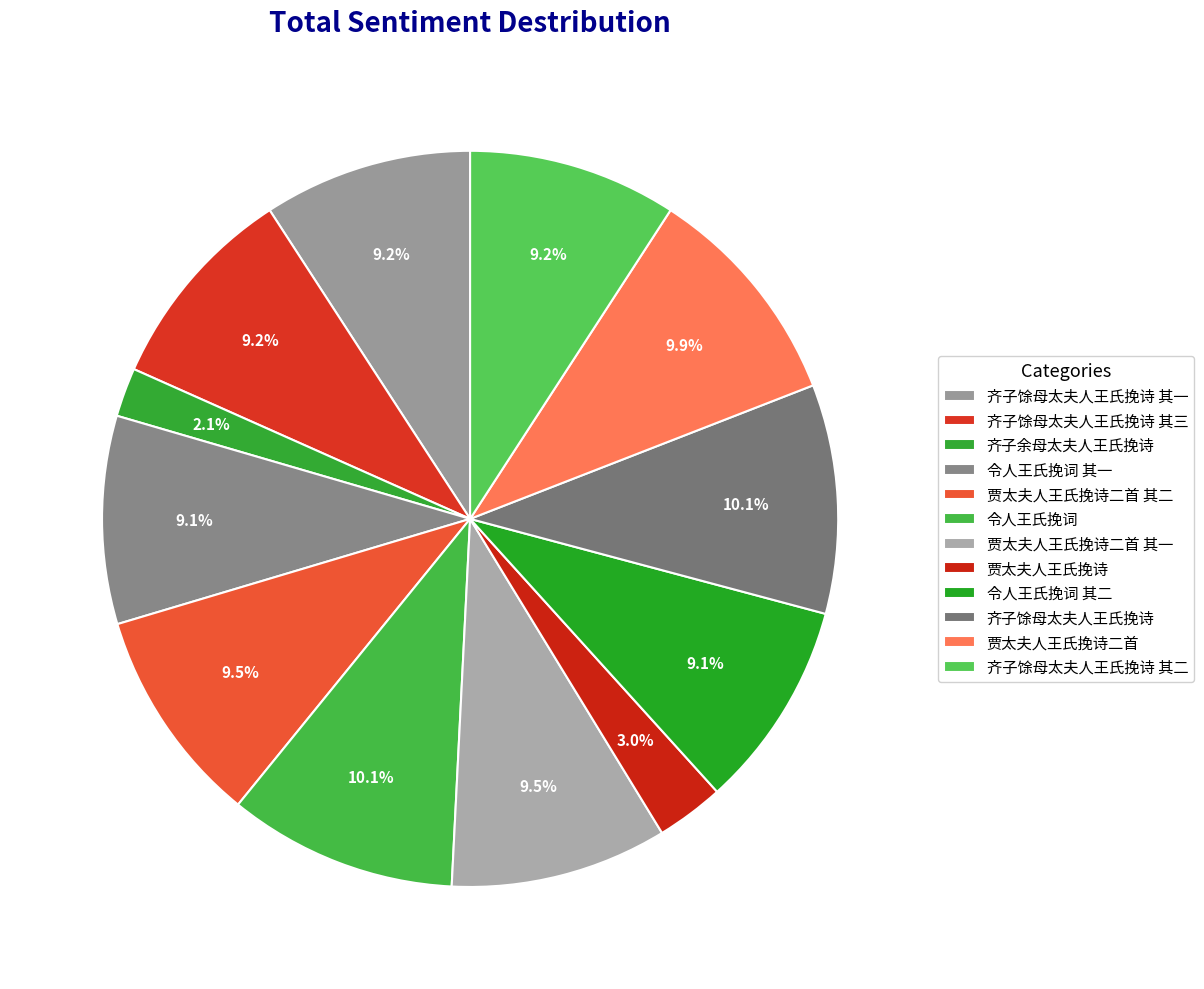

How many segments does this pie chart have?

12